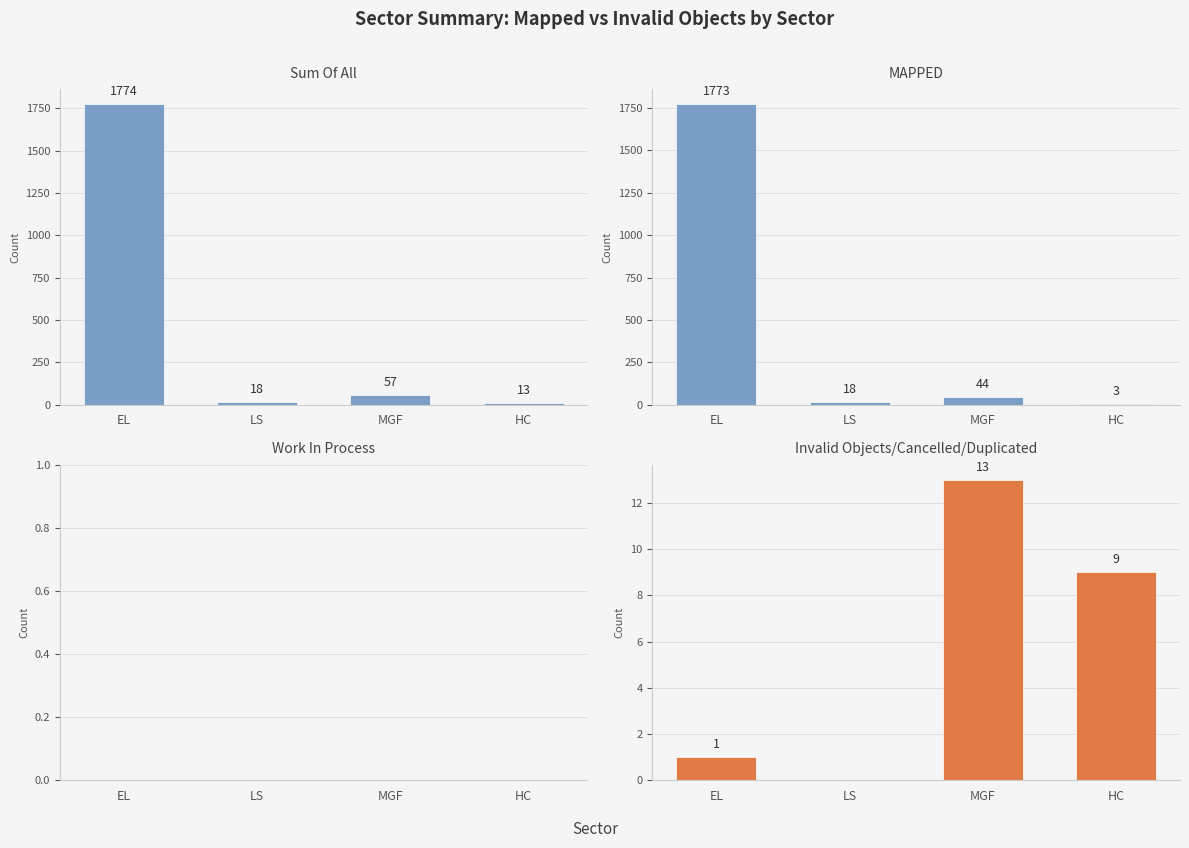

Reading right to left, list all the values displayed in this chart.

Sum Of All: 13	57	18	1774
MAPPED: 3	44	18	1773
Work In Process: 0	0	0	0
Invalid Objects/Cancelled/Duplicated: 9	13	0	1